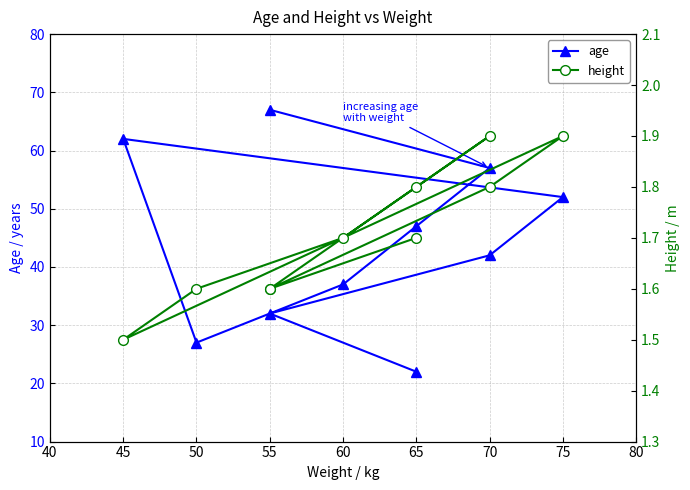

Rank the series by their average value, from highest to lowest.

age, height